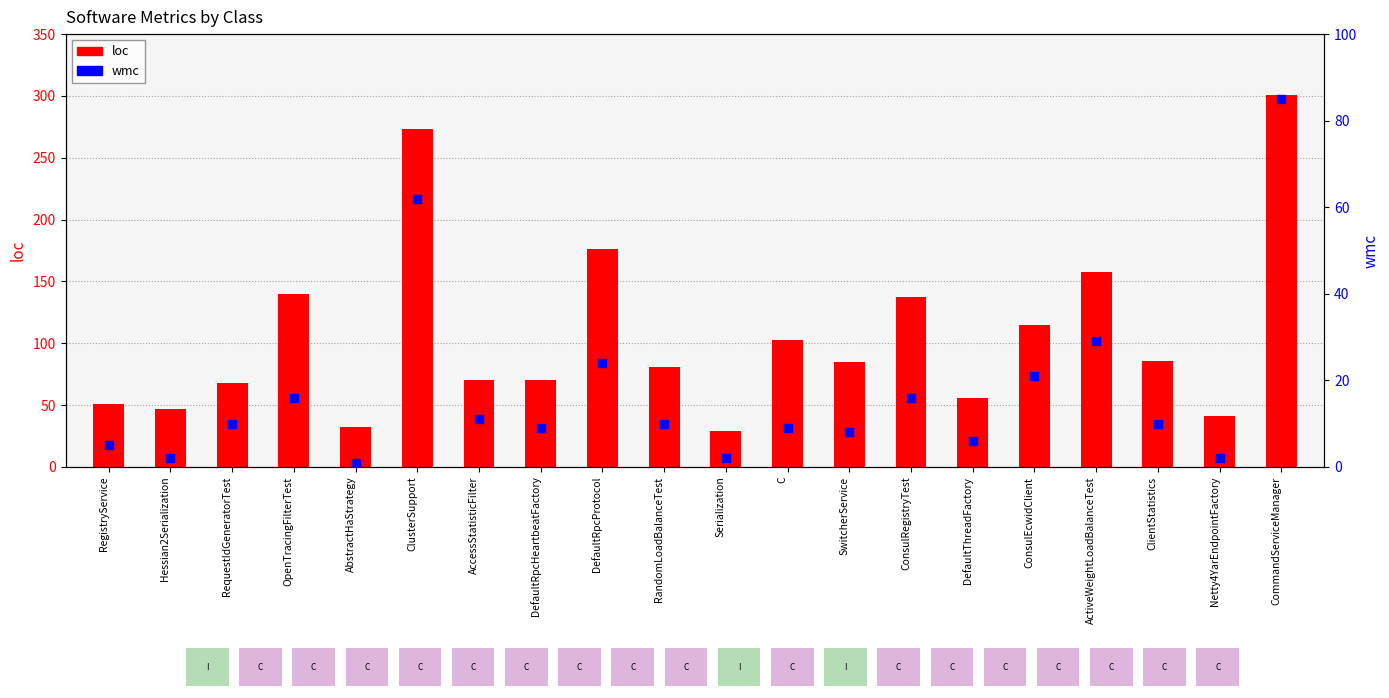

Is the value of wmc at OpenTracingFilterTest greater than the value of loc at Netty4YarEndpointFactory?

No